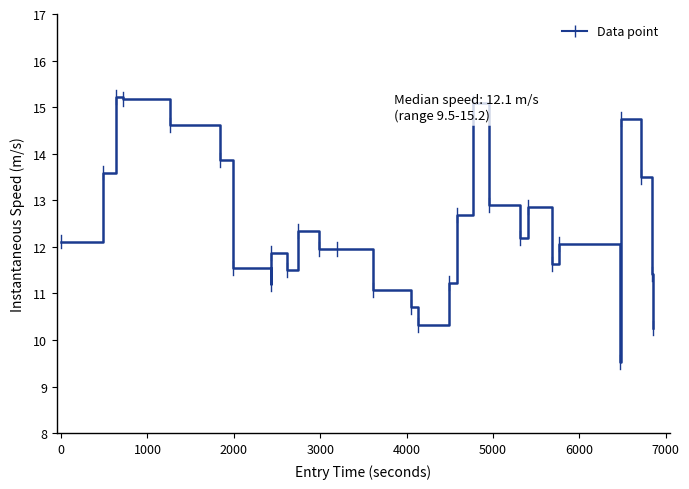

What is the greatest value displayed?

15.2